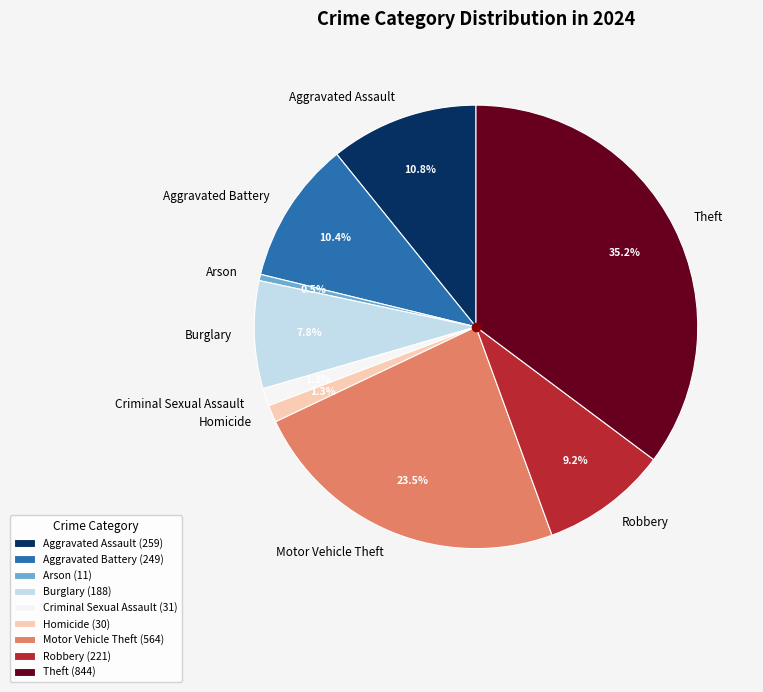

Does Robbery represent more than half of the total?

No